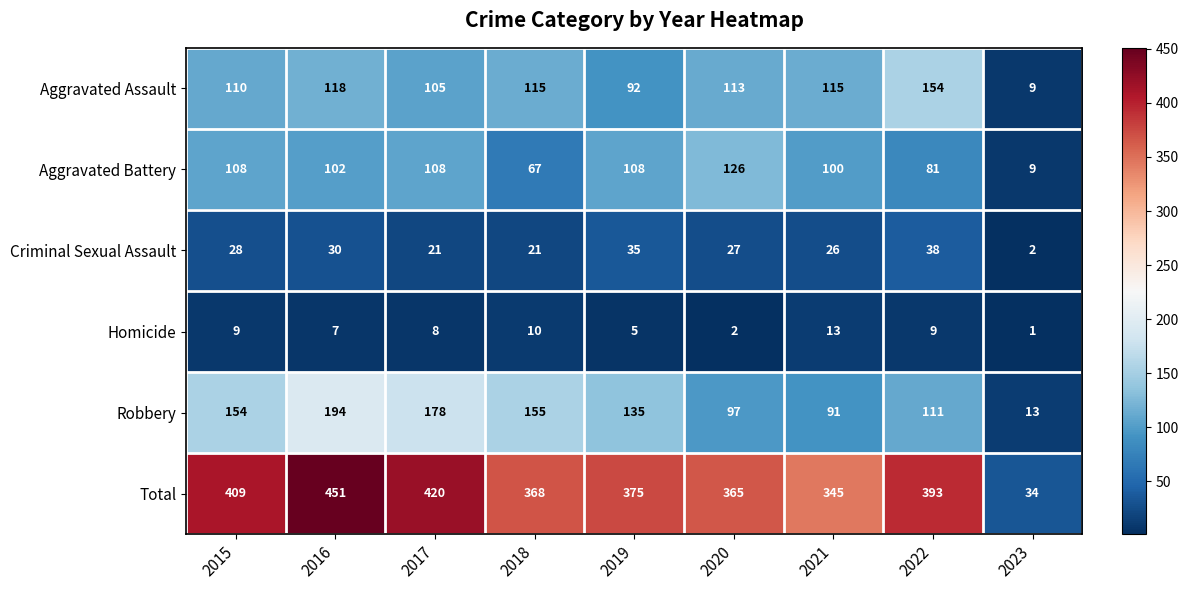

What is the maximum value shown in the chart?

451